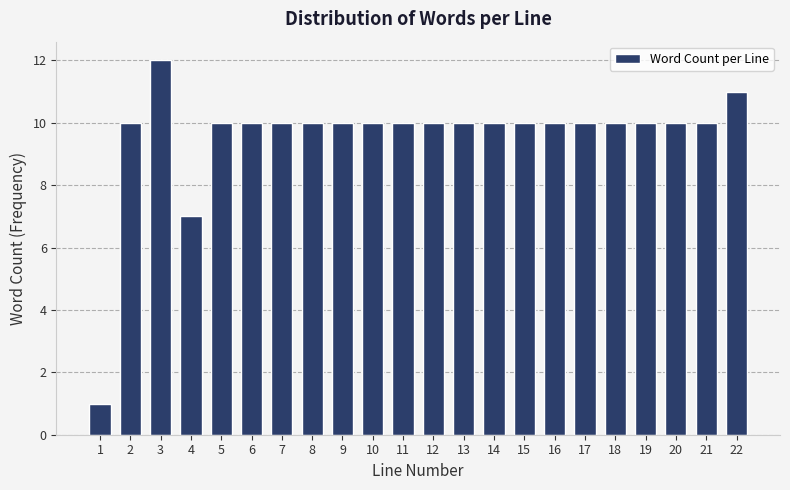

Reading left to right, list all the values displayed in this chart.

1=1	2=10	3=12	4=7	5=10	6=10	7=10	8=10	9=10	10=10	11=10	12=10	13=10	14=10	15=10	16=10	17=10	18=10	19=10	20=10	21=10	22=11